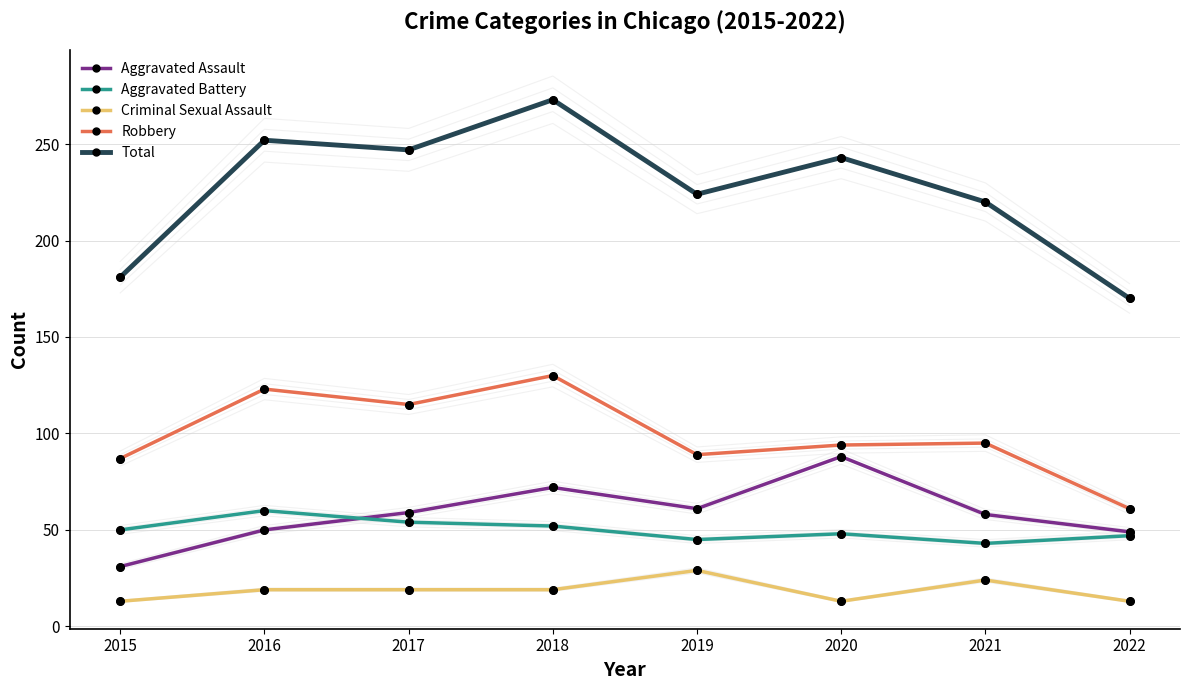

Which series reaches the minimum Y coordinate?

Criminal Sexual Assault